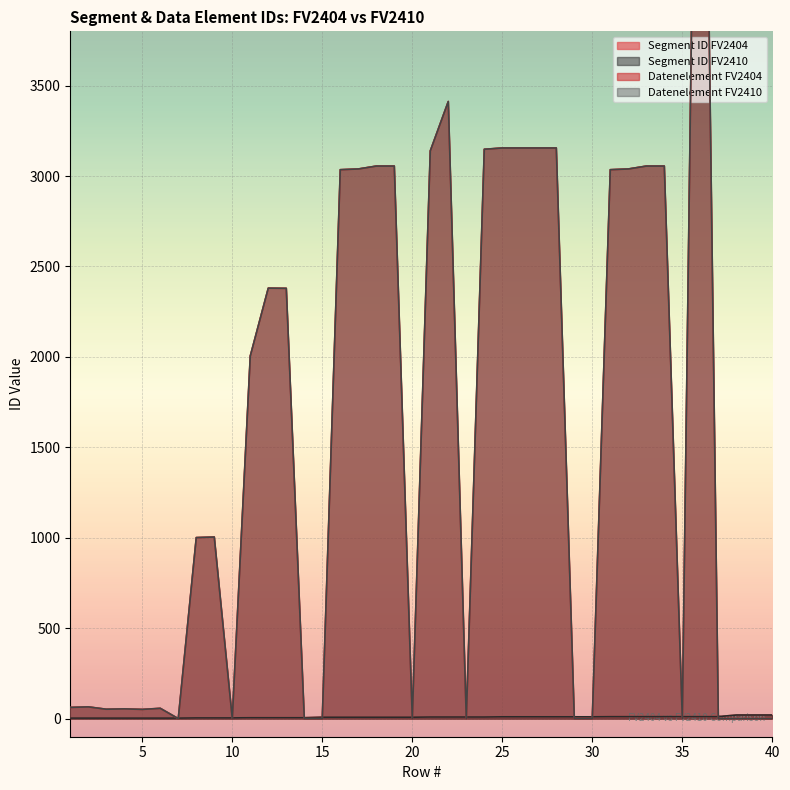

How many times do Datenelement FV2410 and Segment ID FV2410 cross each other?

15